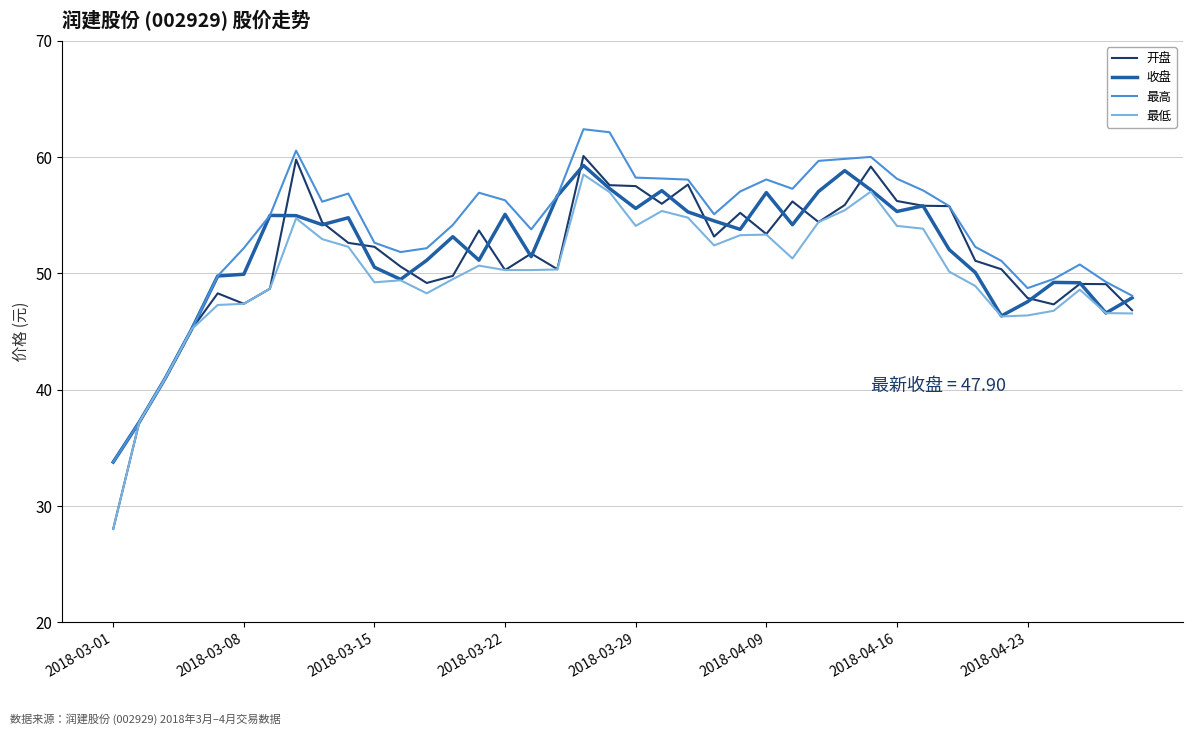

Which series has the widest spread of values?

开盘